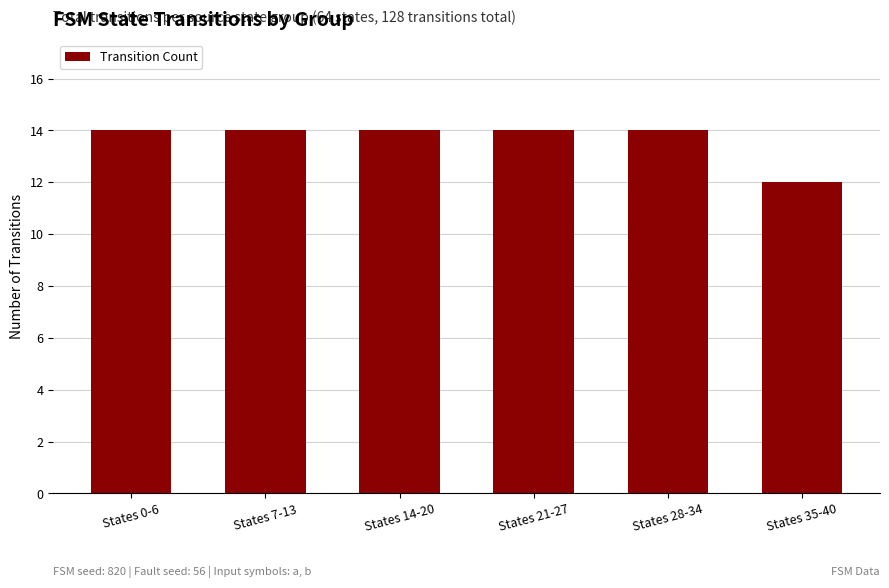

What is the smallest value displayed?

12